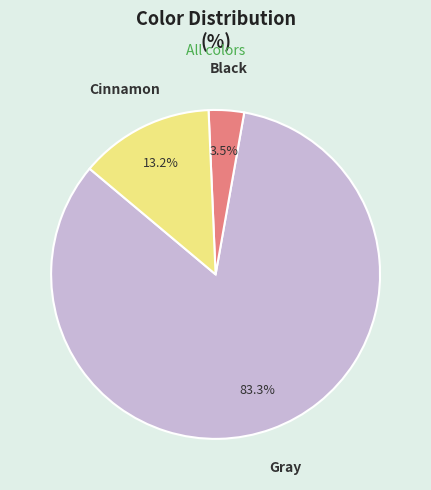

To the nearest percent, what percentage of the pie is Cinnamon?

13%